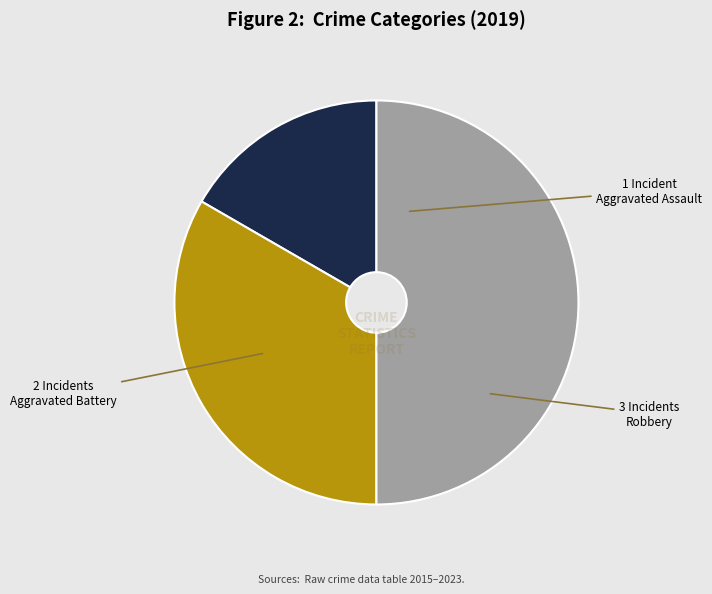

Approximately how many times larger is the value at Aggravated Battery compared to Aggravated Assault?

2.0